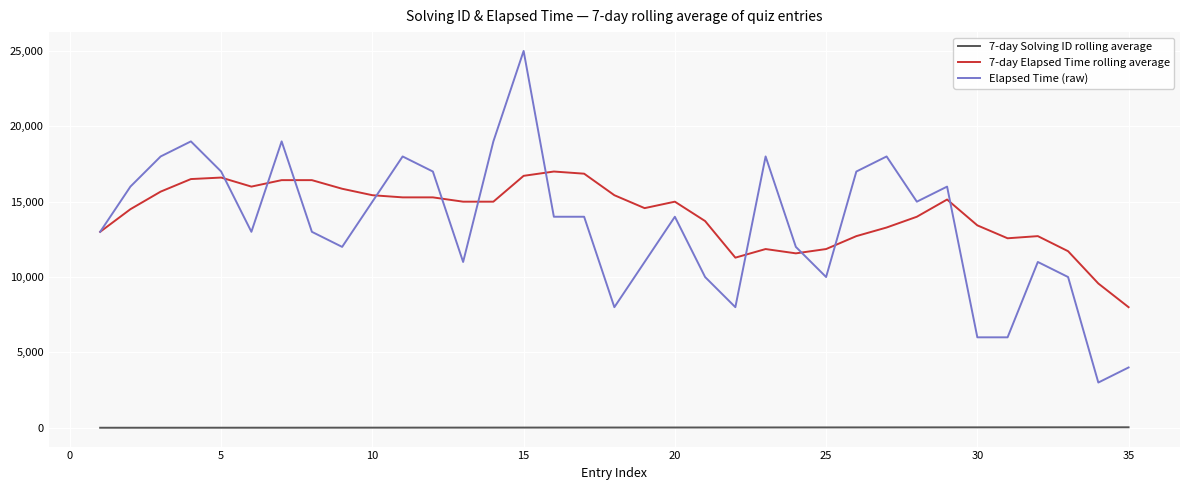

Rank the series by their maximum value, from lowest to highest.

7-day Solving ID rolling average, 7-day Elapsed Time rolling average, Elapsed Time (raw)